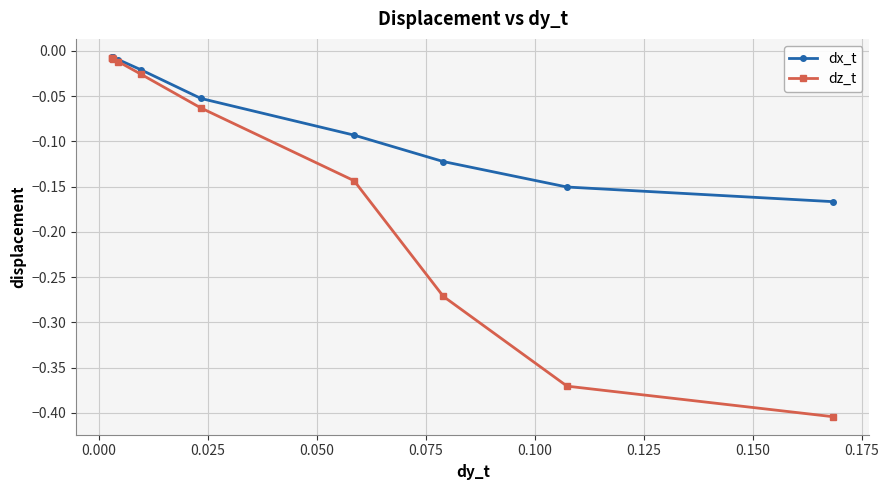

List the series in order of their overall mean, highest first.

dx_t, dz_t